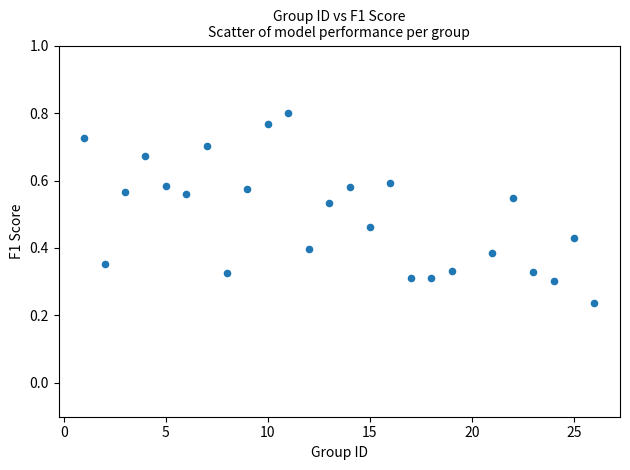

What is the range of X values (max minus min)?

25.0